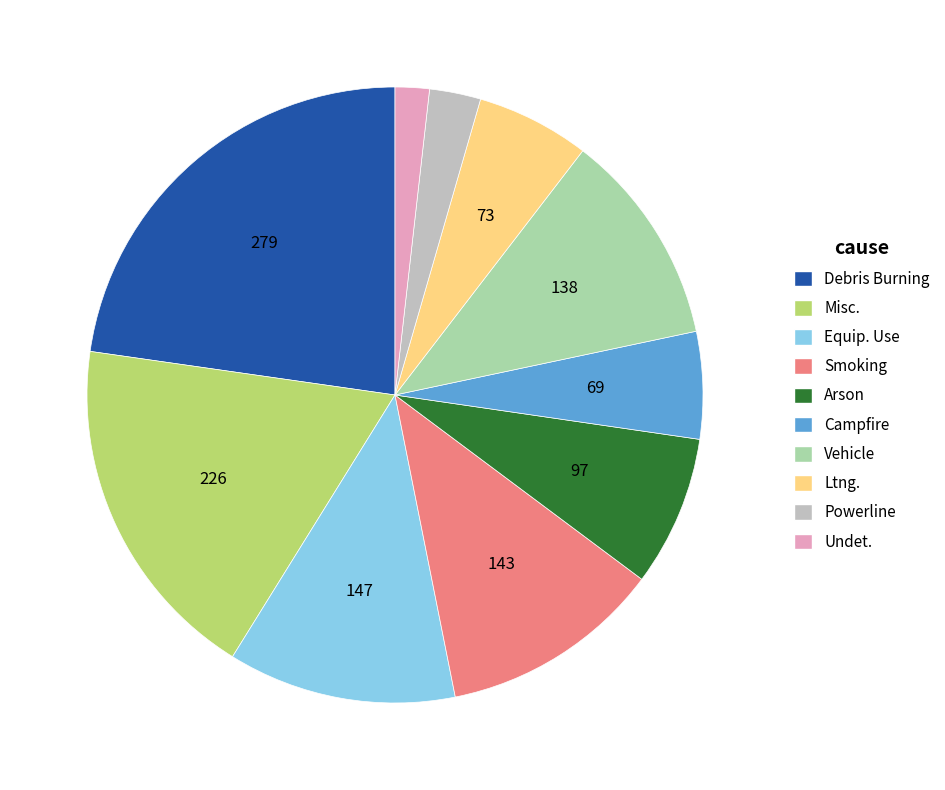

Does any single category account for the majority?

No